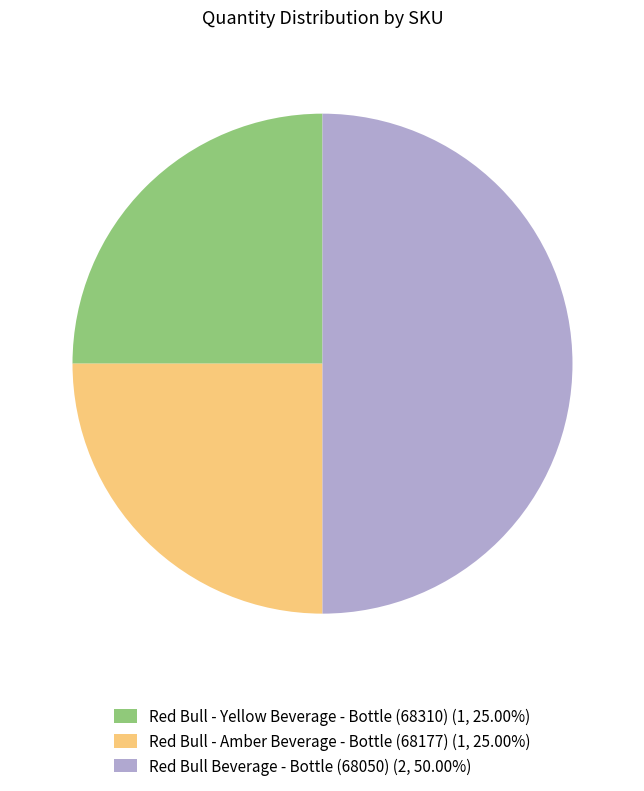

Do Red Bull Beverage - Bottle (68050) (2, 50.00%) and Red Bull - Amber Beverage - Bottle (68177) (1, 25.00%) together represent more than half of the pie?

Yes